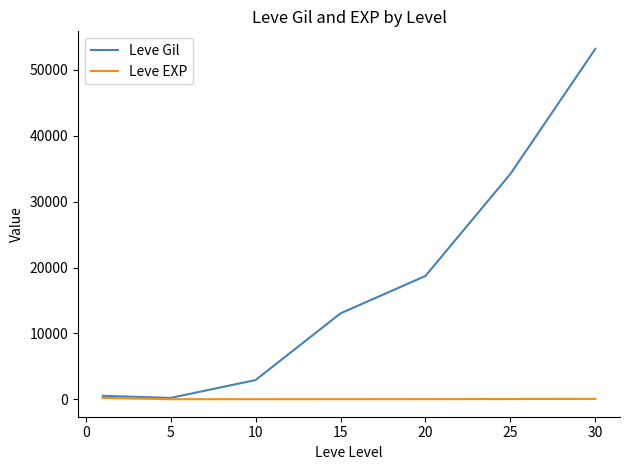

Which series has the widest spread of values?

Leve Gil